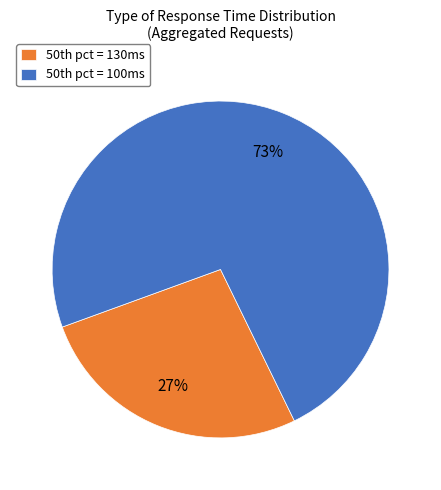

Is there any slice that represents more than half of the pie?

Yes